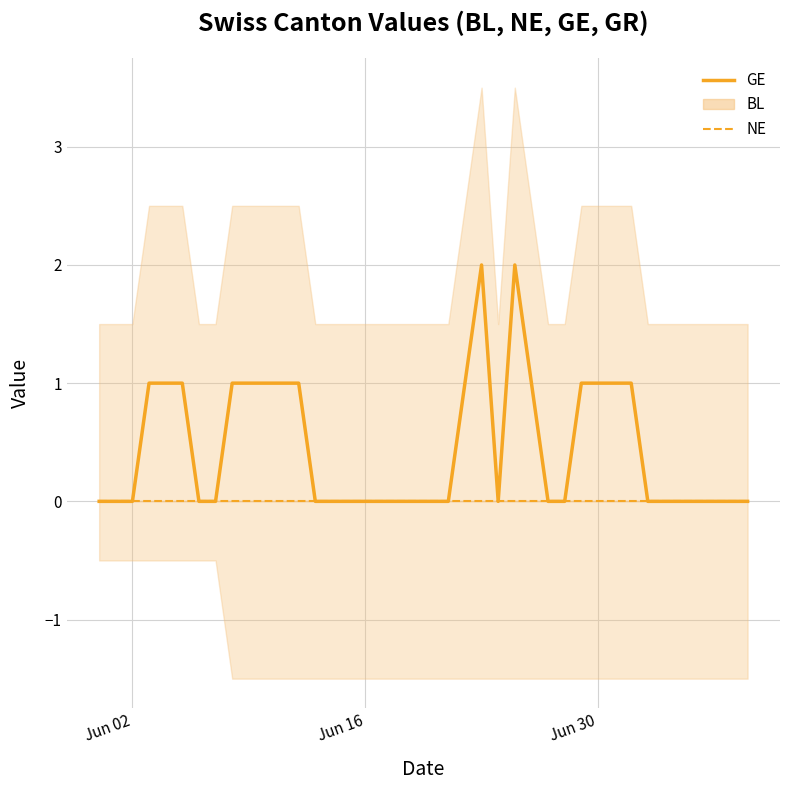

True or false: NE and GE cross at least once.

False